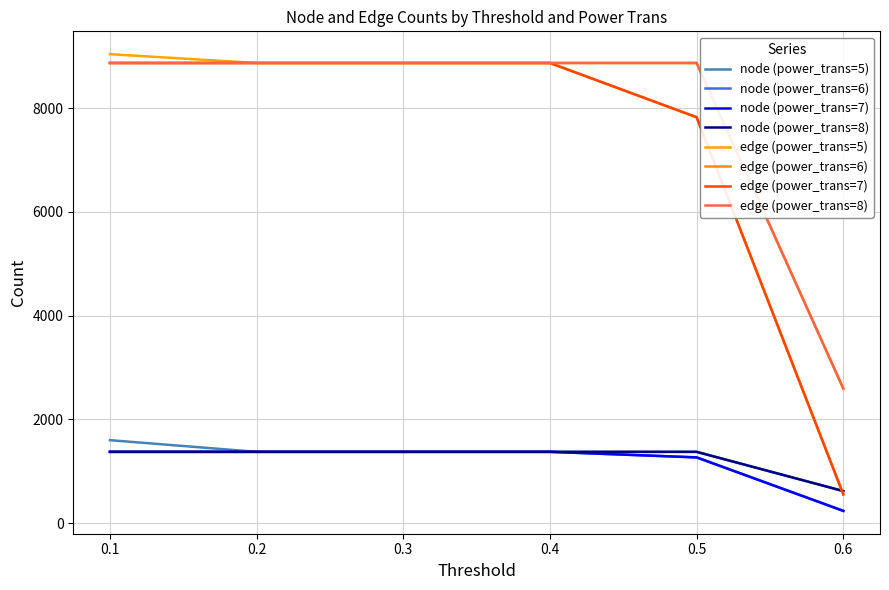

Does the chart have visible grid lines?

Yes